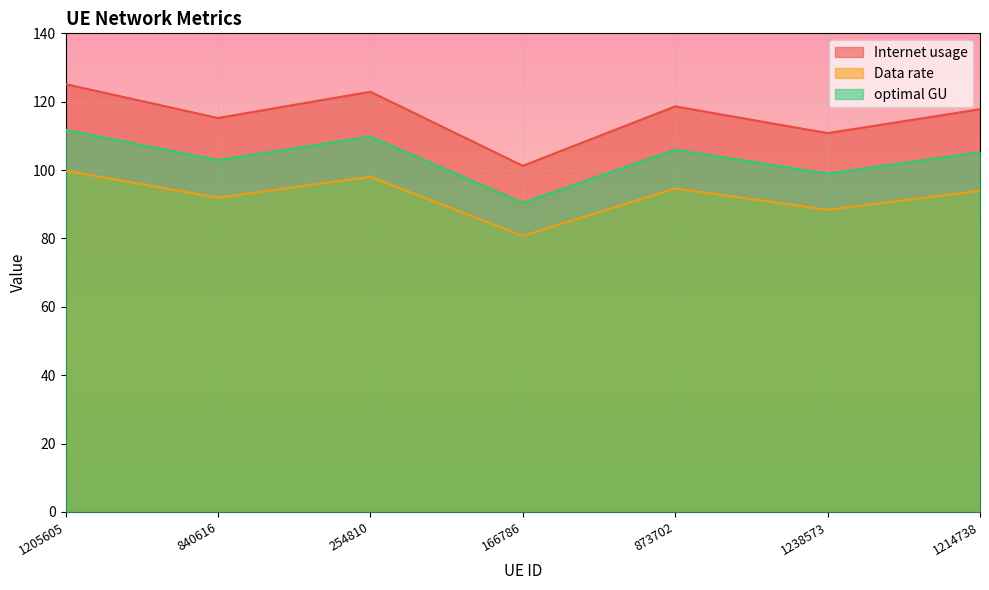

At 166786, list the series in order from largest to smallest.

Internet usage, optimal GU, Data rate